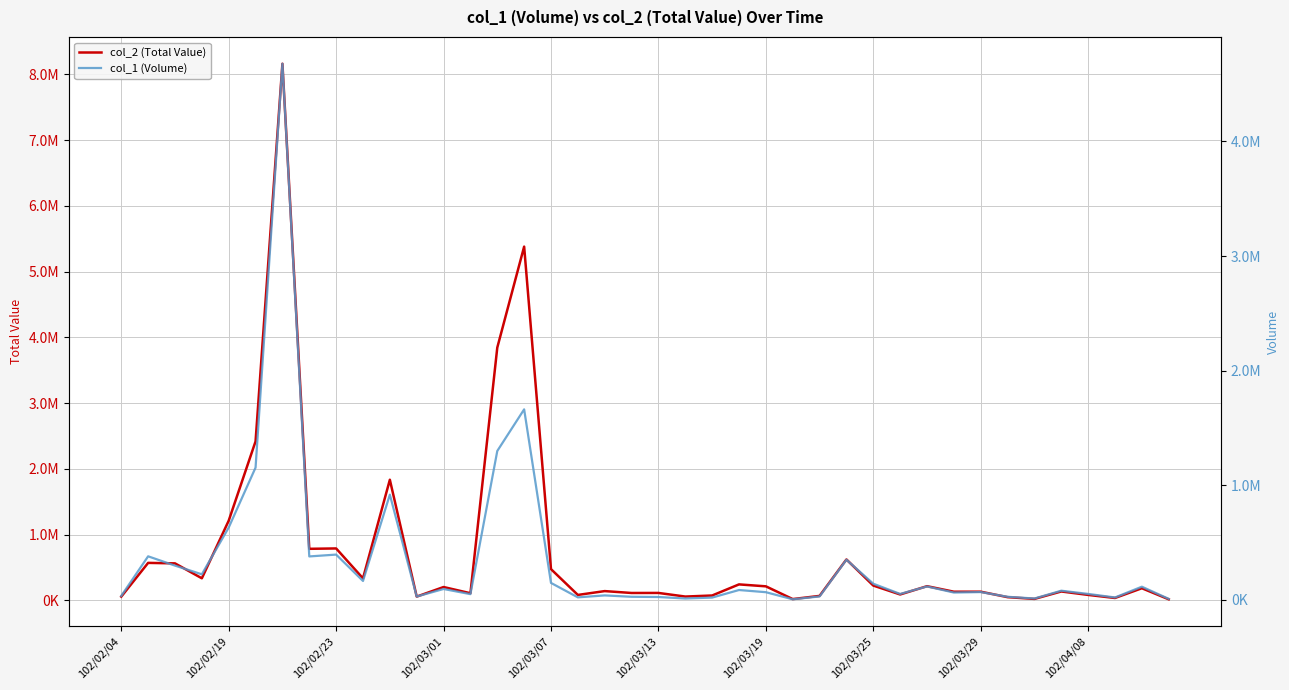

Reading left to right, list all the values displayed in this chart.

col_2 (Total Value): 56170	569420	561880	334990	1211000	2417230	8159820	783320	788930	333990	1833570	56400	202200	107910	3843270	5378780	474440	82000	140280	111700	112290	57300	73340	242220	212740	19020	67240	621430	224440	88950	214940	131030	131330	48160	21560	134640	82230	35700	183800	15500
col_1 (Volume): 36000	381000	300000	224000	632000	1155000	4678000	380000	396000	166000	919000	30000	96000	51000	1300000	1663000	149000	23000	40000	28000	26000	13000	21000	87000	68000	6000	31000	351000	142000	53000	118000	65000	69000	28000	13000	81000	53000	22000	116000	10000